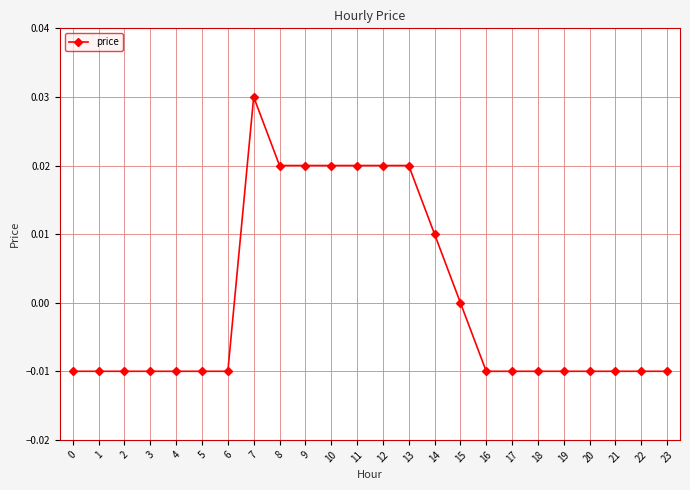

True or false: the data has more than 0 interior local peaks.

True